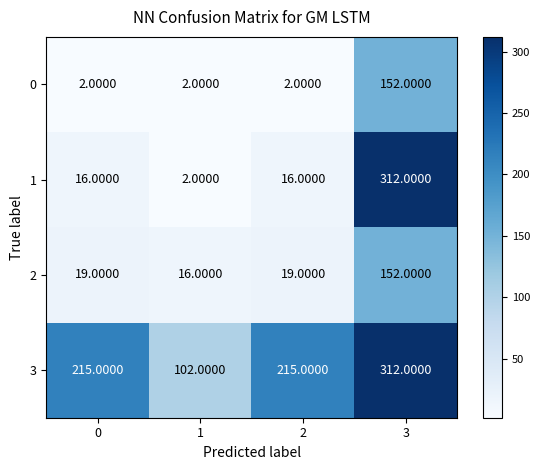

Which series has the largest total across all categories?

3